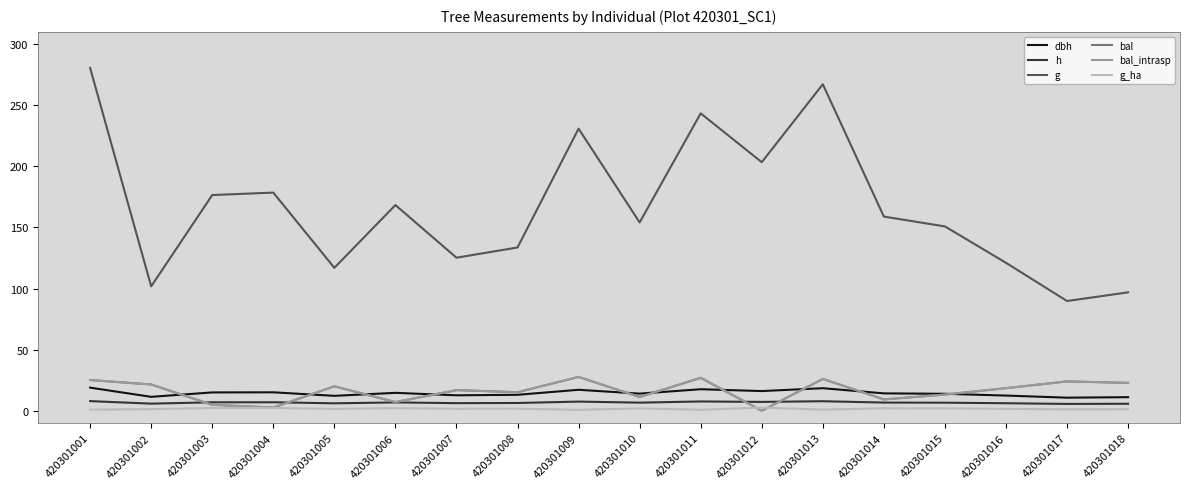

True or false: g and h cross at least once.

False